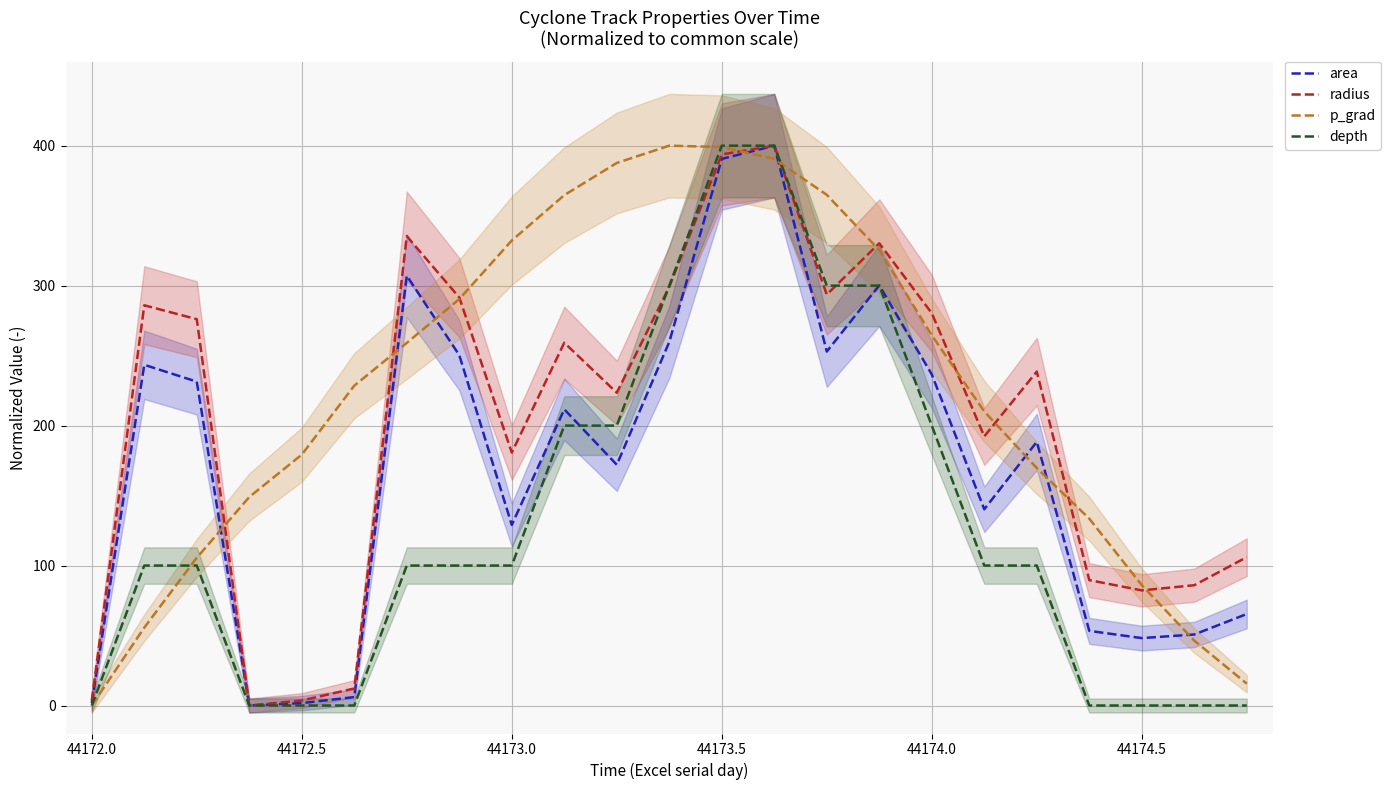

Which category has the lowest value in the p_grad series?

44172.0